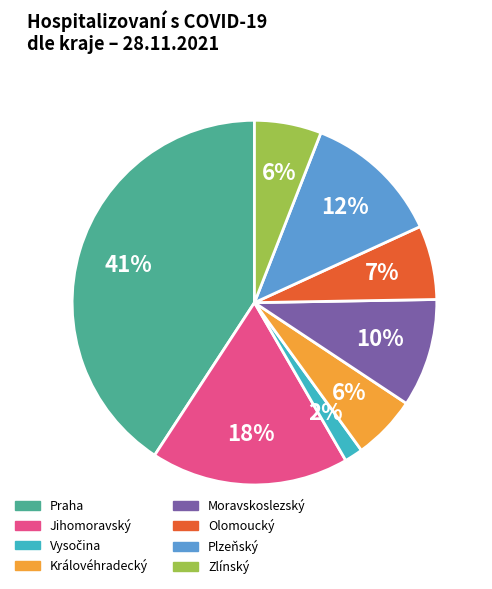

To the nearest percent, what is the average slice percentage?

12%